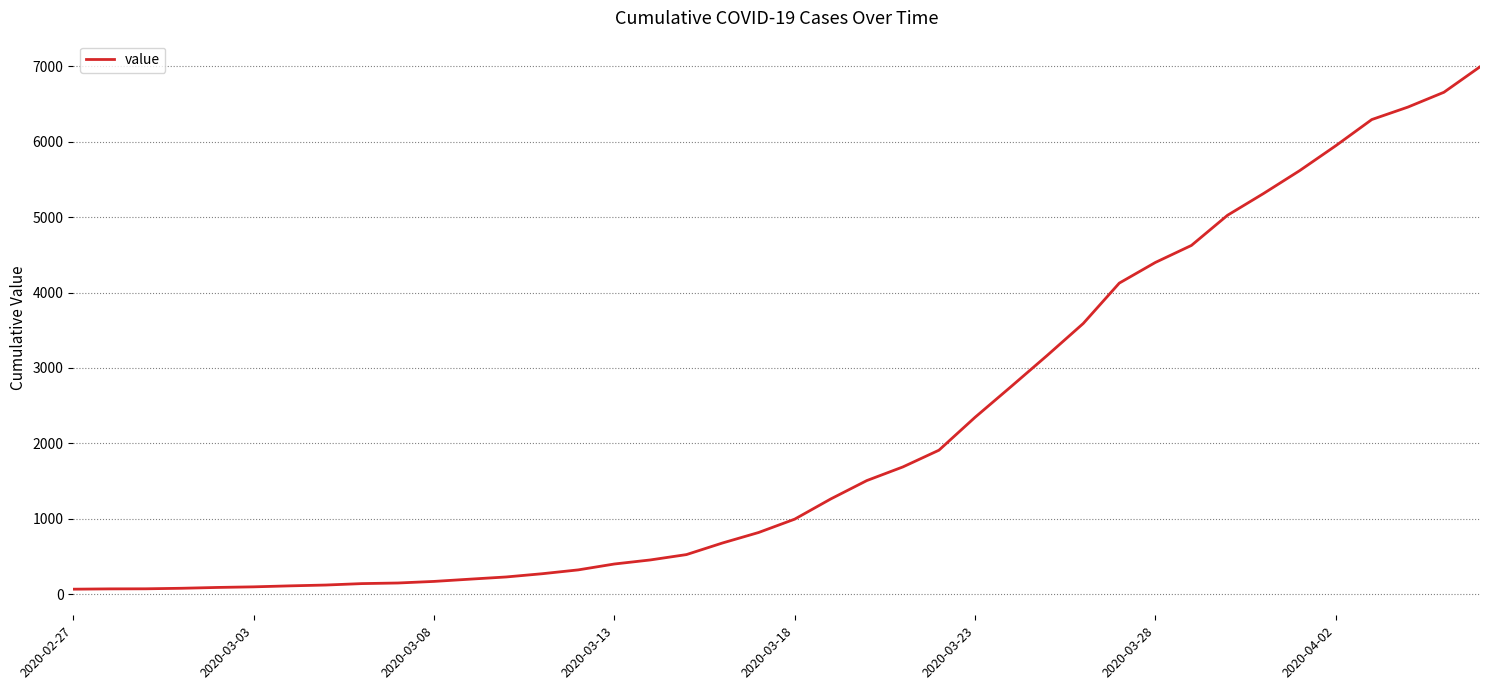

How many lines are shown in the chart?

1